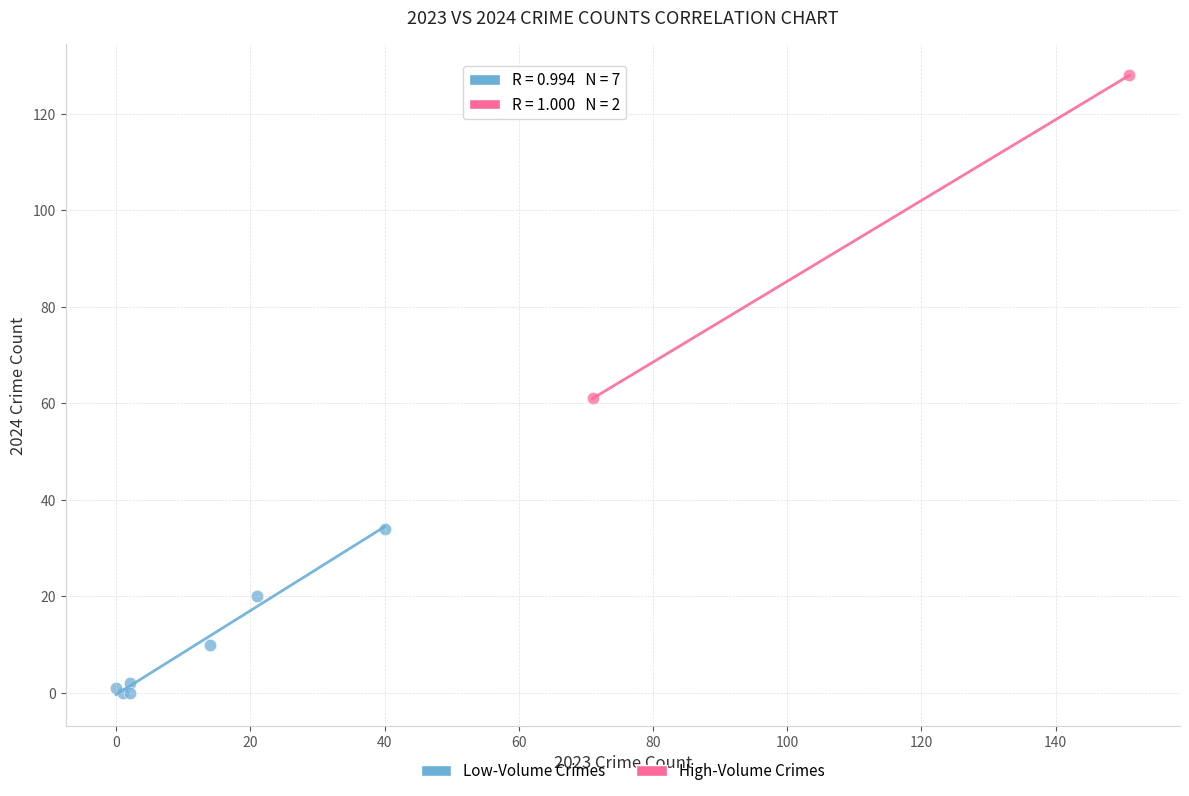

Which series has the largest Y range (max minus min)?

High-Volume Crimes